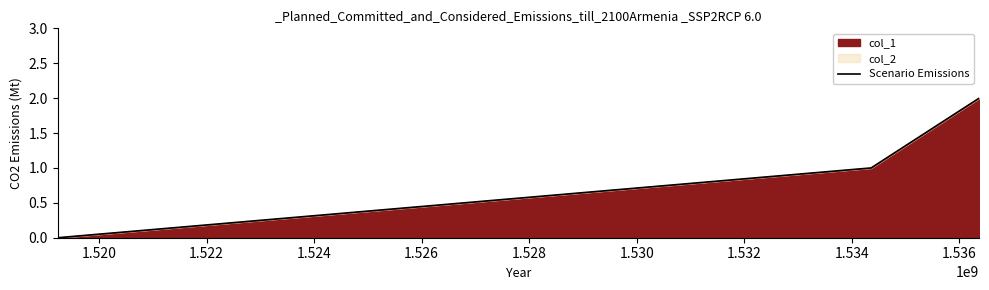

How many lines are shown in the chart?

1